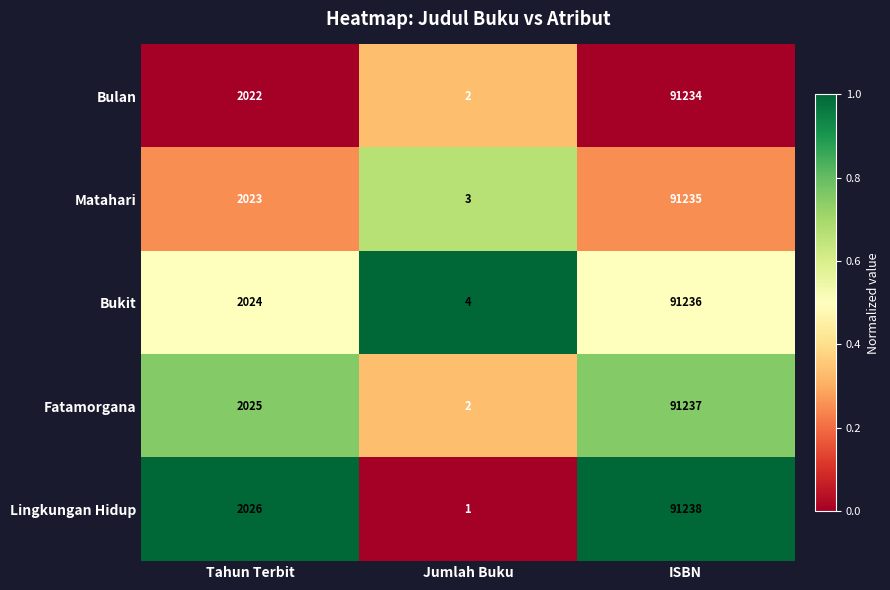

Read the Matahari value at ISBN.

91235